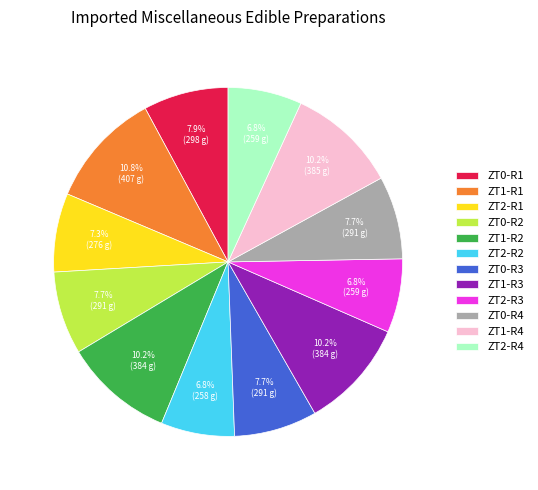

What is the largest slice in the pie chart?

ZT1-R1